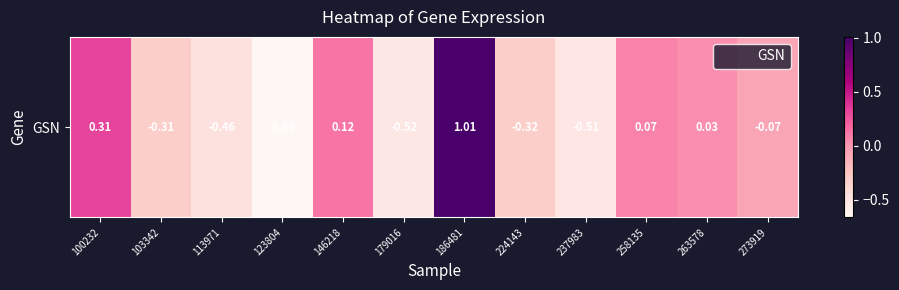

Reading left to right, list all the values displayed in this chart.

0.3	-0.3	-0.5	-0.7	0.1	-0.5	1.0	-0.3	-0.5	0.1	0.0	-0.1